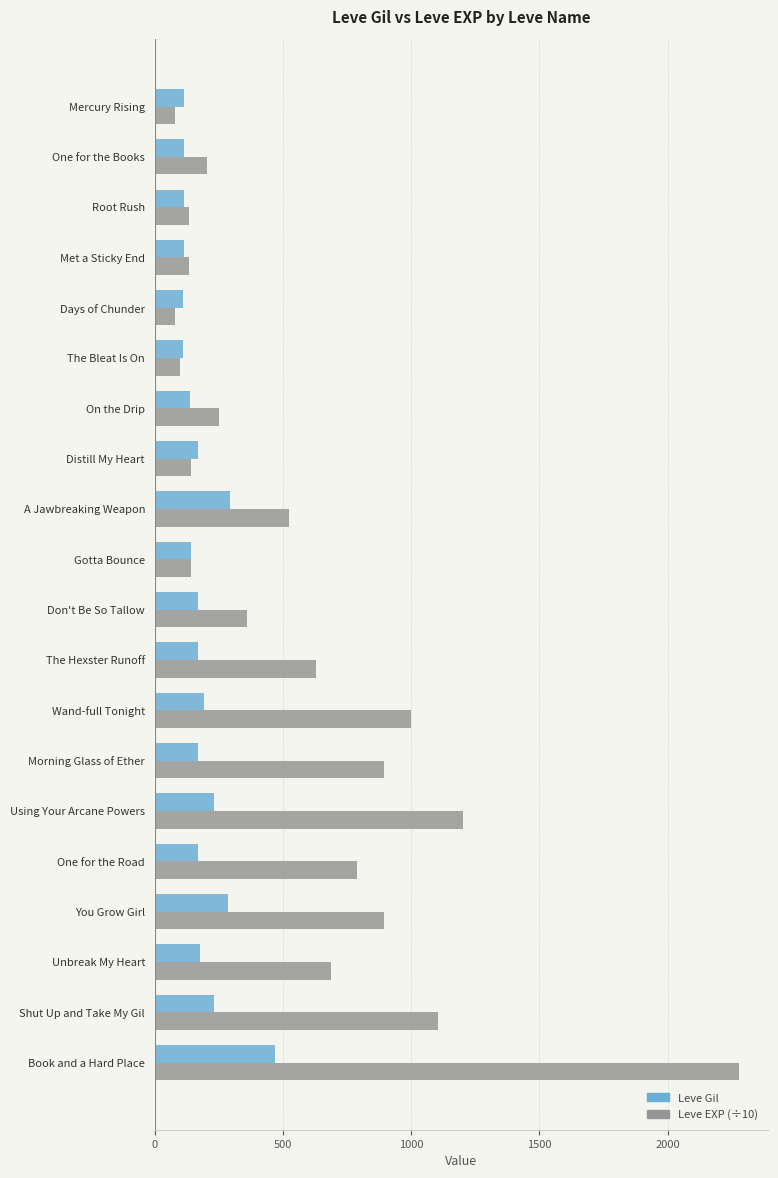

Between Don't Be So Tallow and You Grow Girl, which series saw the biggest shift?

Leve EXP (÷10)